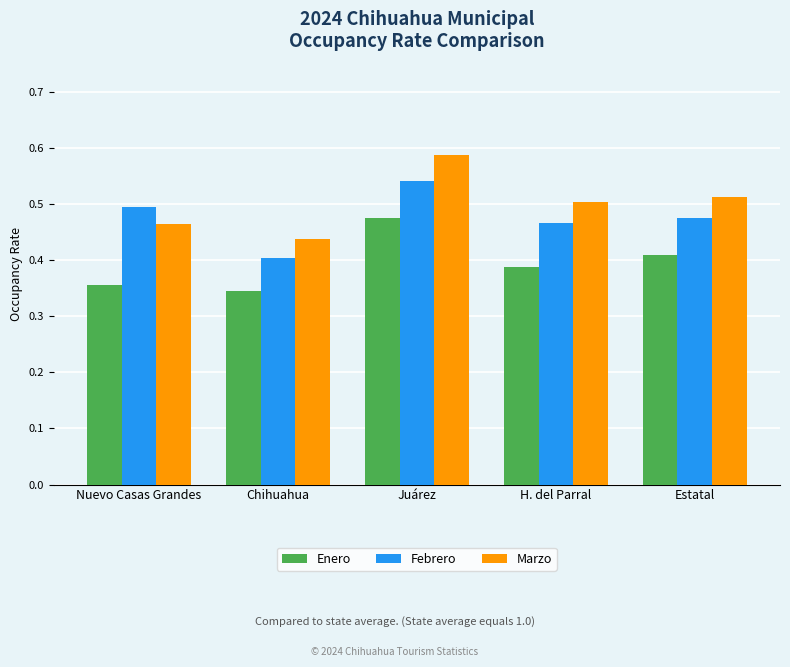

At how many categories does at least one series exceed 0?

5